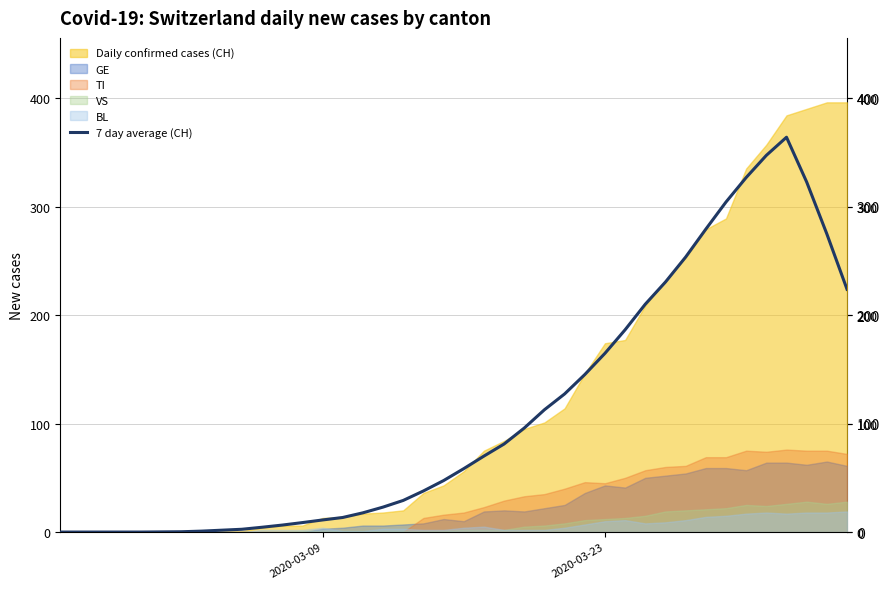

What is the approximate value at 17?

29.1